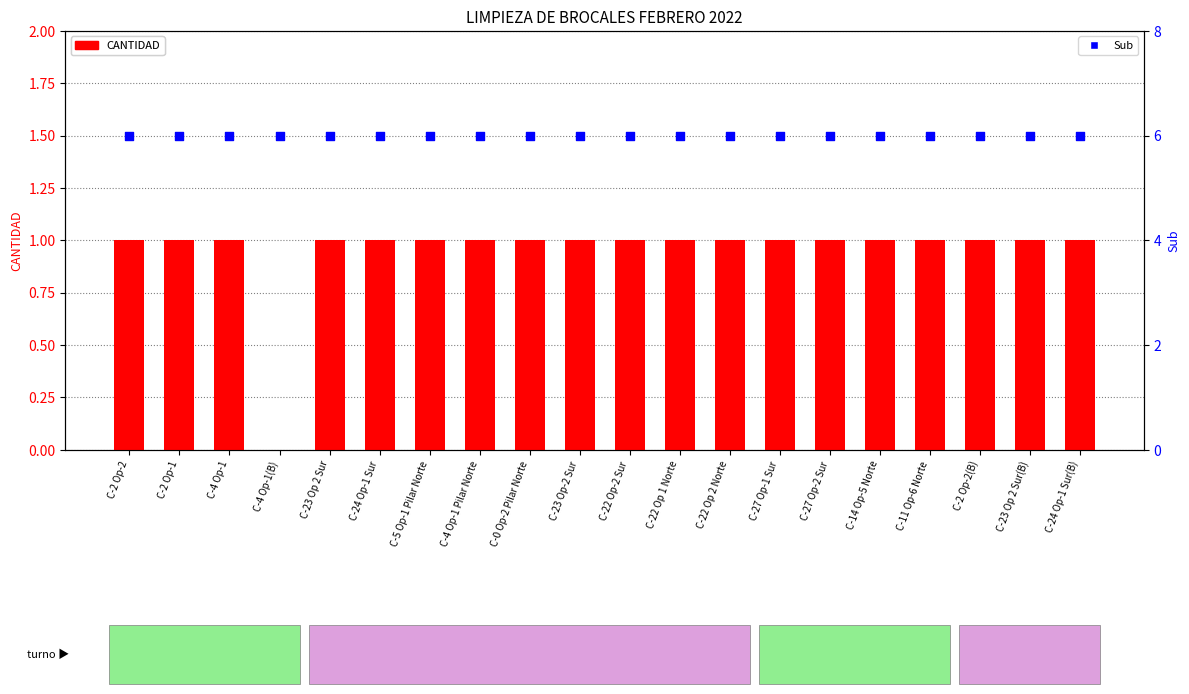

Is the value of Sub at C-24 Op-1 Sur(B) greater than the value of CANTIDAD at C-24 Op-1 Sur?

Yes